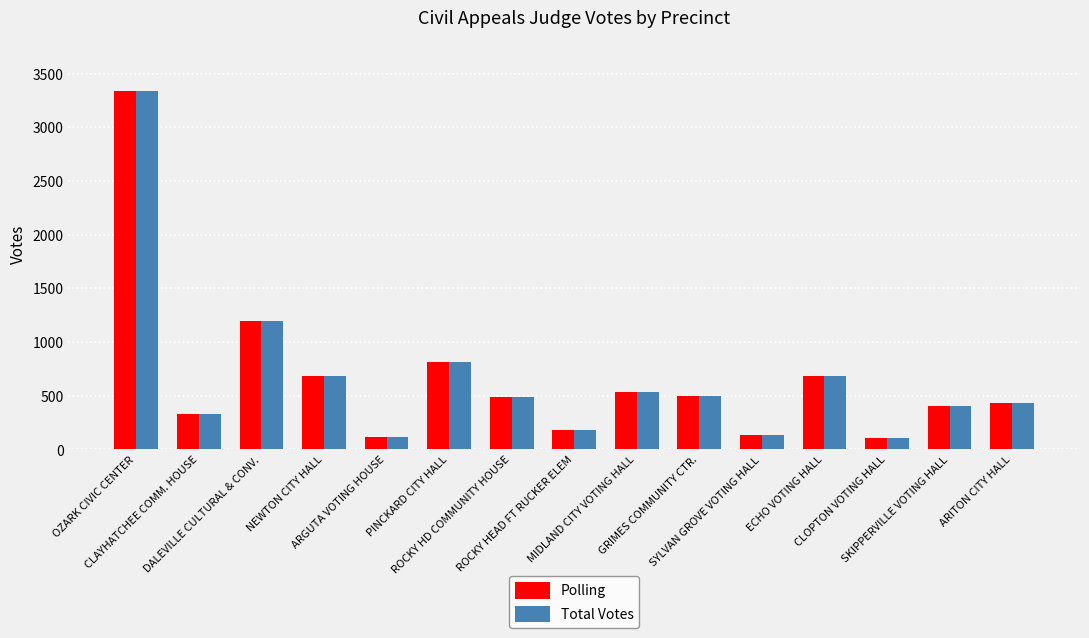

What is the maximum value for Polling?

3338